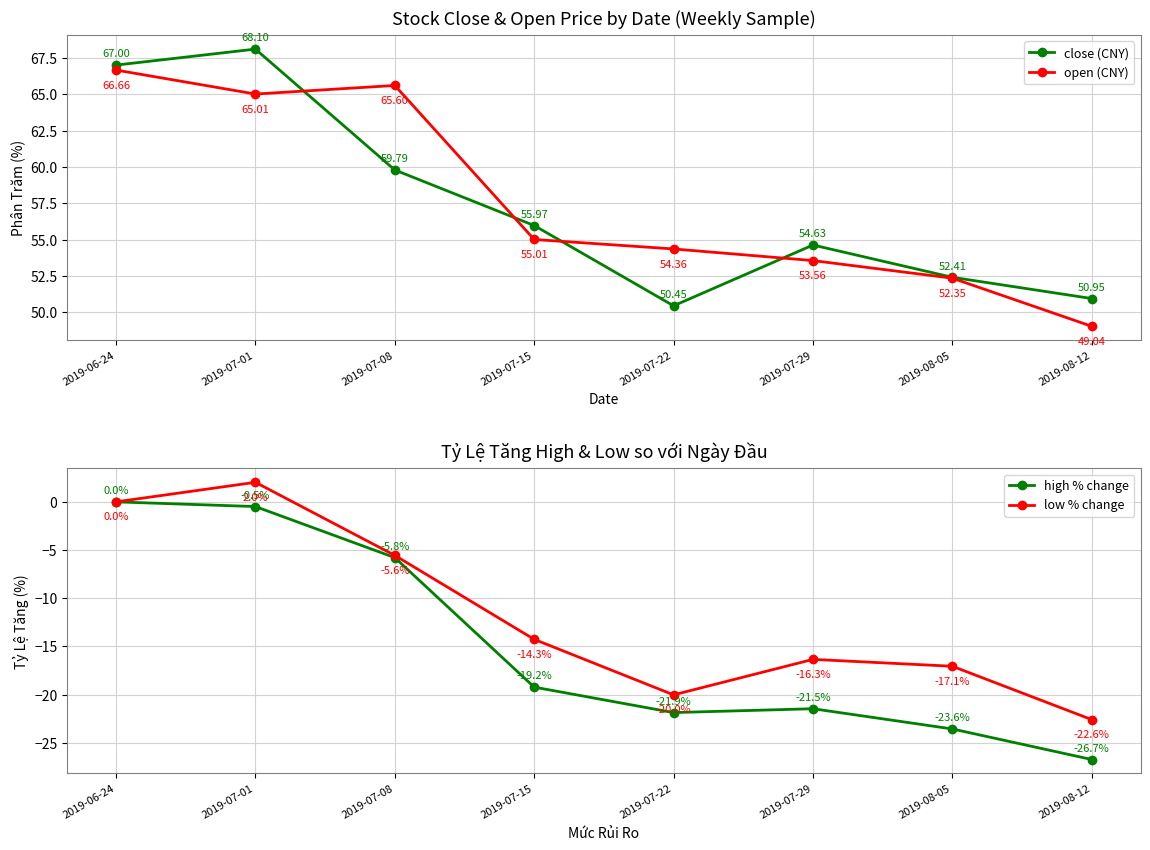

What is the smallest value displayed?

-26.7